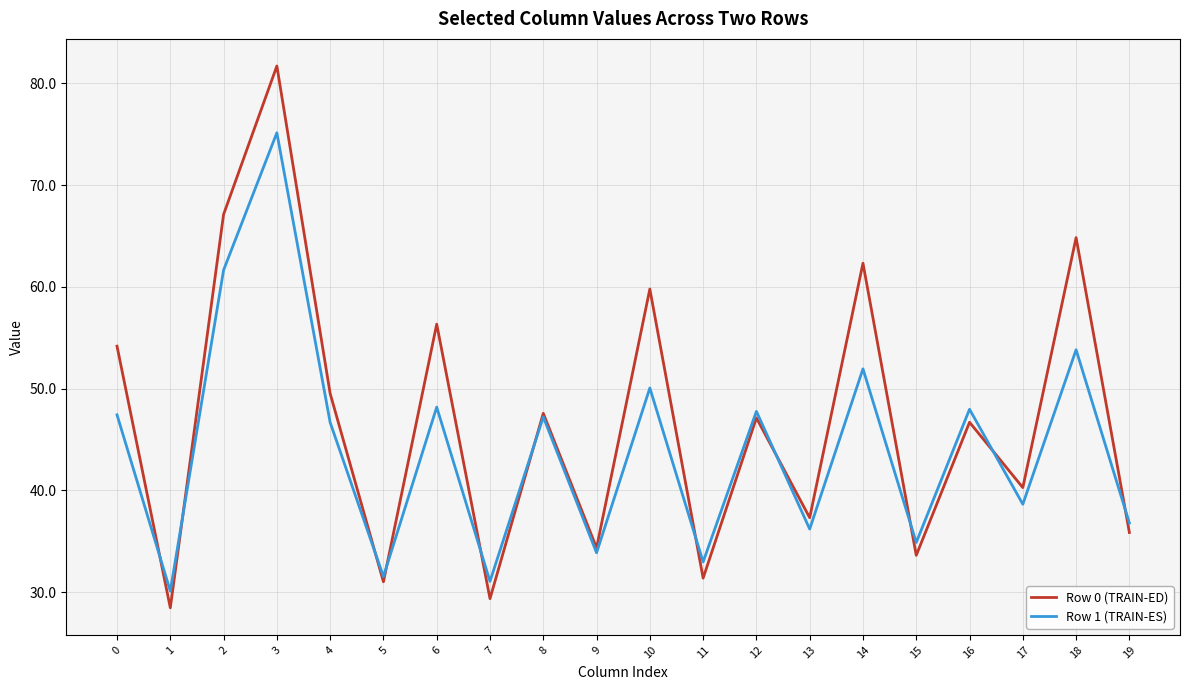

What is the total value across all series at 2?

128.8